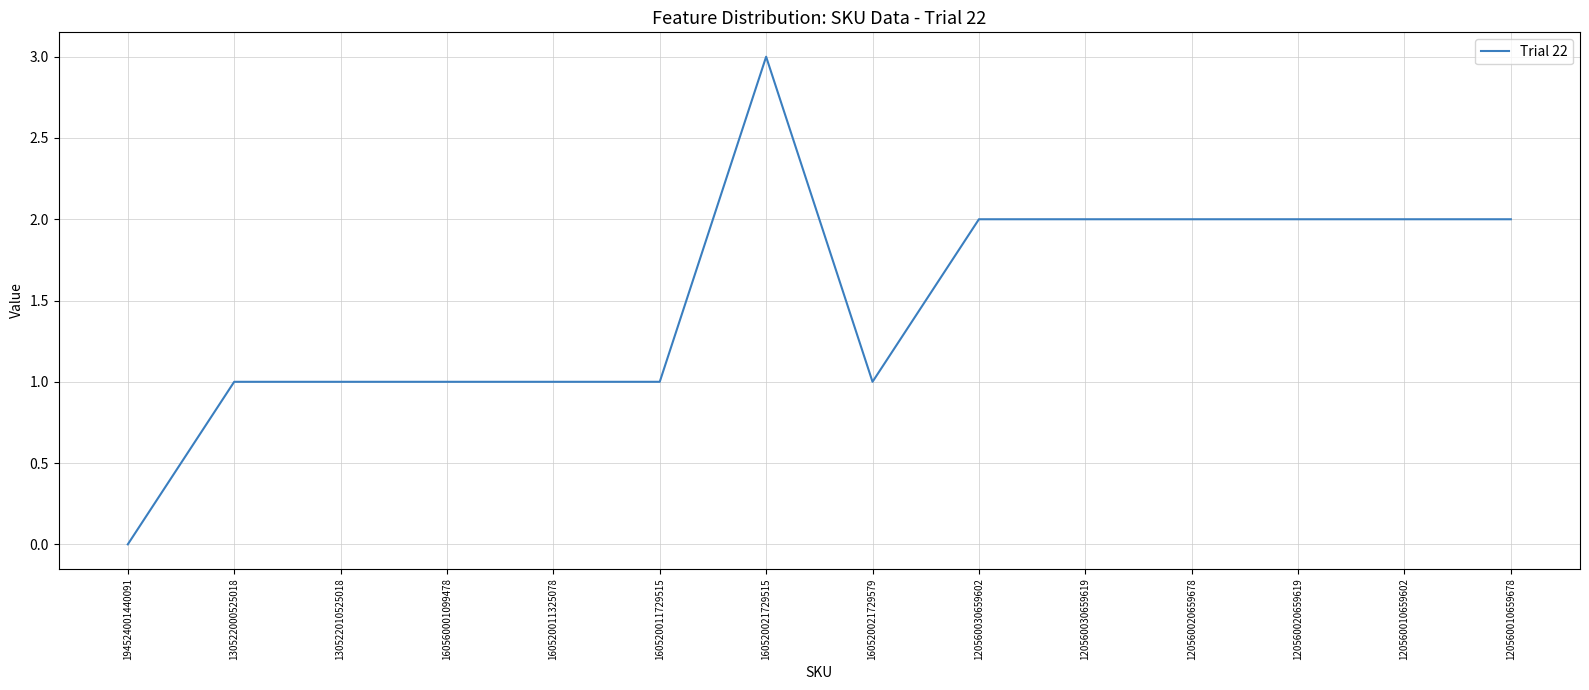

Read the value at 160520021729579.

1